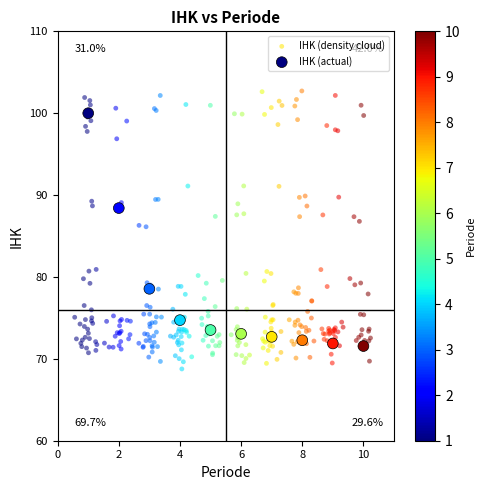

Which series has the largest Y range (max minus min)?

IHK (density cloud)